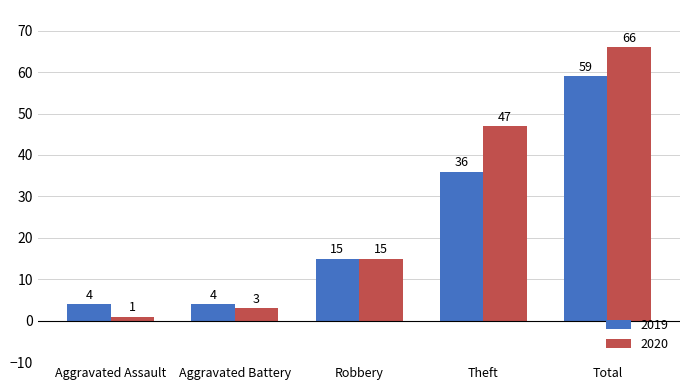

Reading left to right, extract all data points from this chart.

2019: 4	4	15	36	59
2020: 1	3	15	47	66